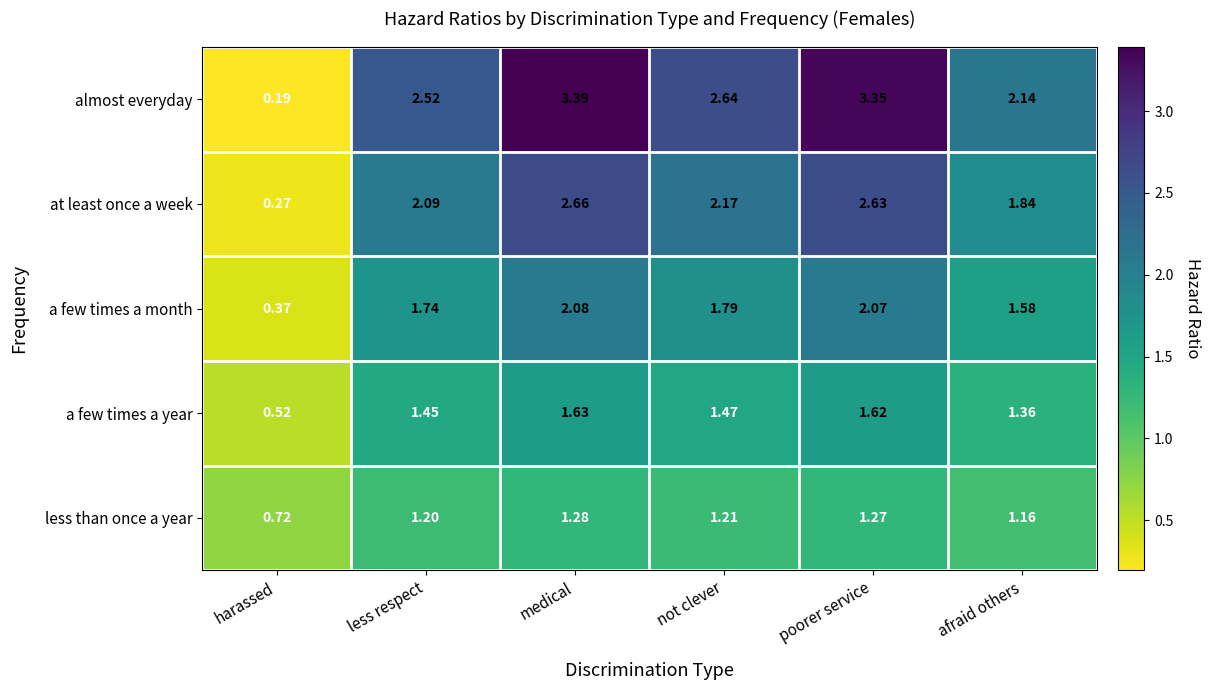

Which series has the largest total across all categories?

almost everyday